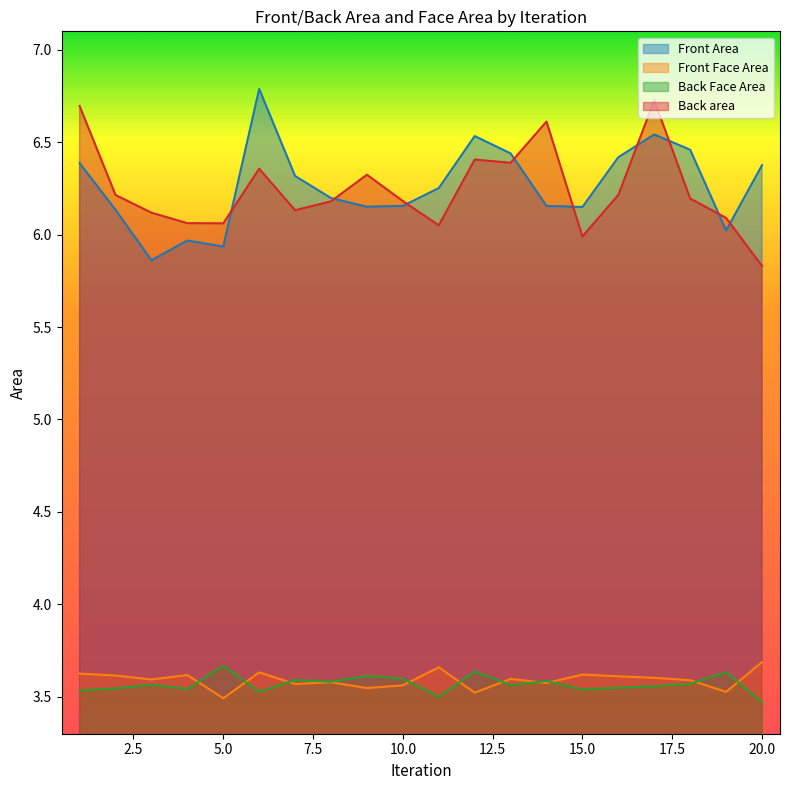

How many interior local peaks does the Front Area series have?

4